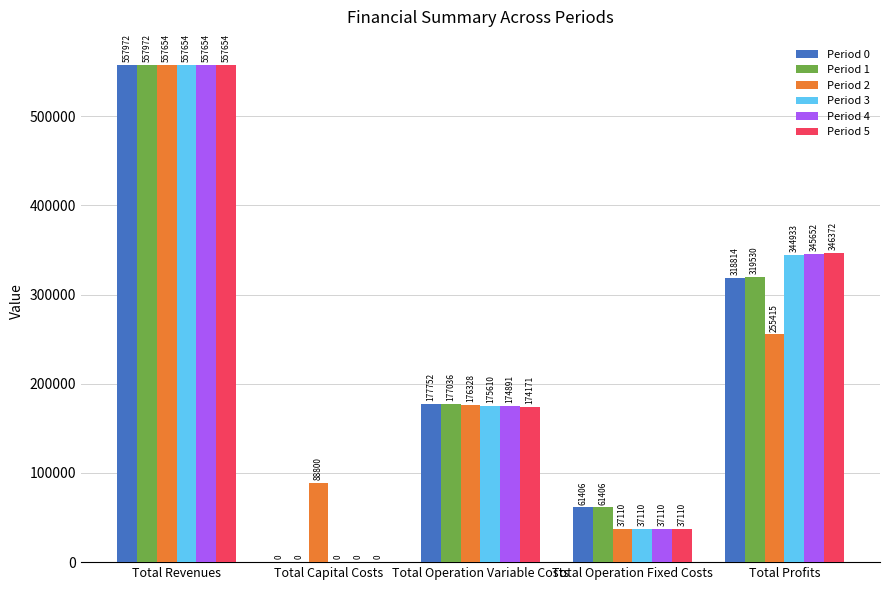

What are all the series names shown in the legend?

Period 0, Period 1, Period 2, Period 3, Period 4, Period 5